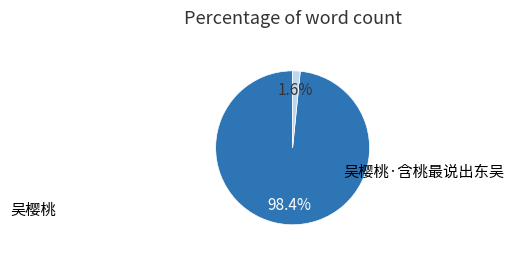

What portion of the pie excludes 吴樱桃?

1.6%